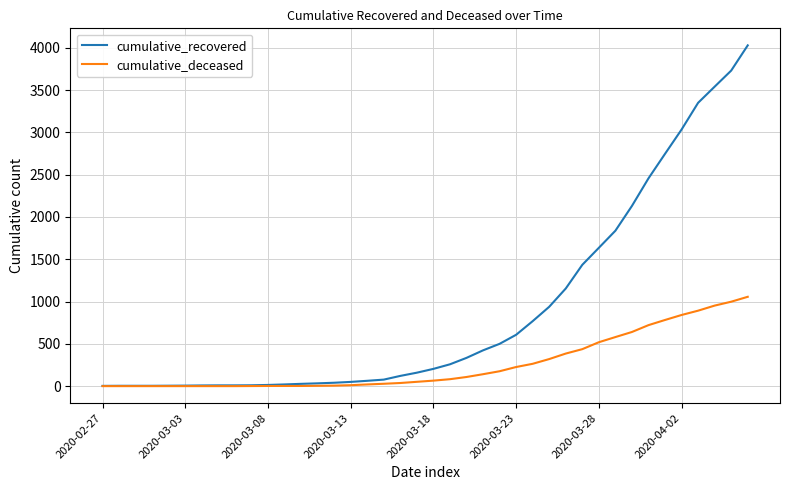

What is the highest value of the cumulative_recovered series?

4028